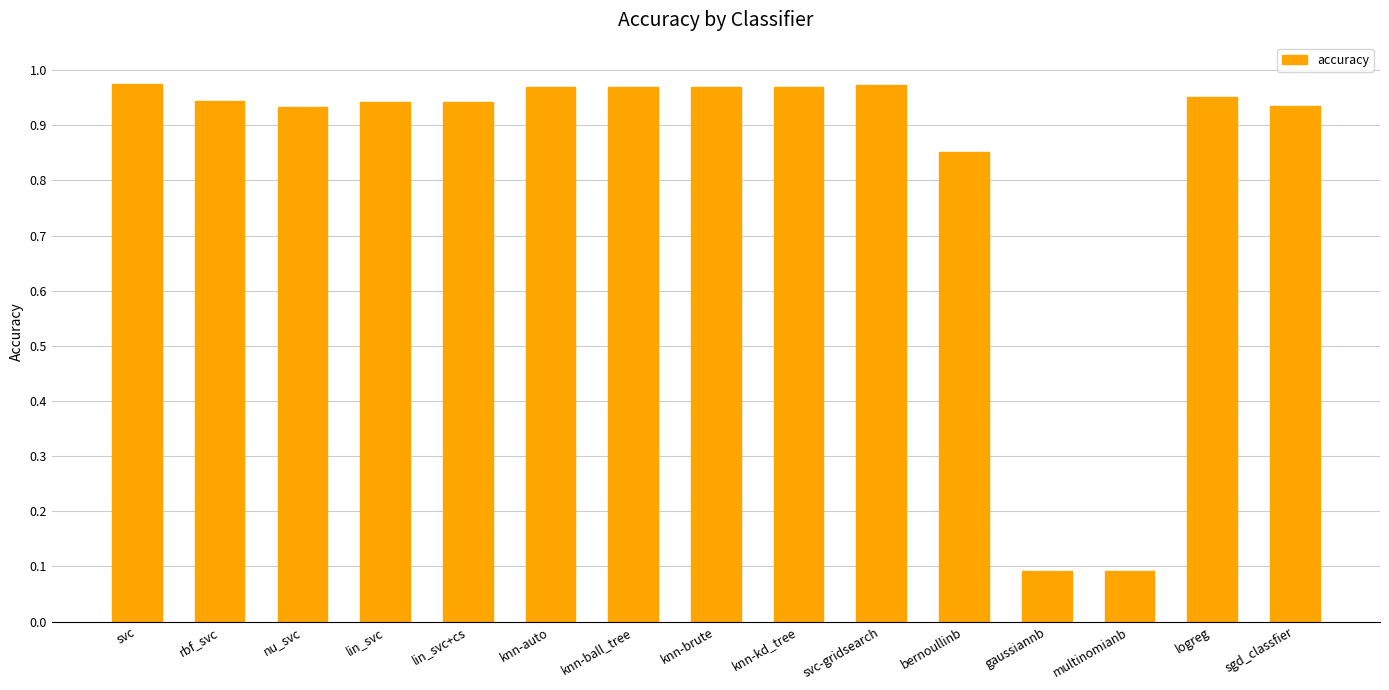

What is the label of the 3rd bar from the left?

nu_svc